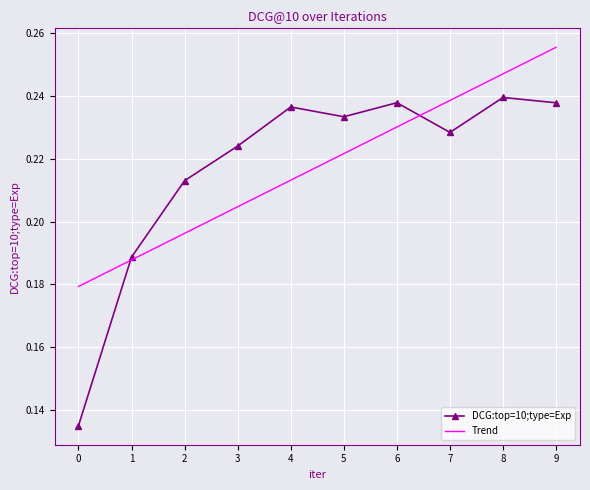

The value of Trend at 7 is 0.4. True or false?

False